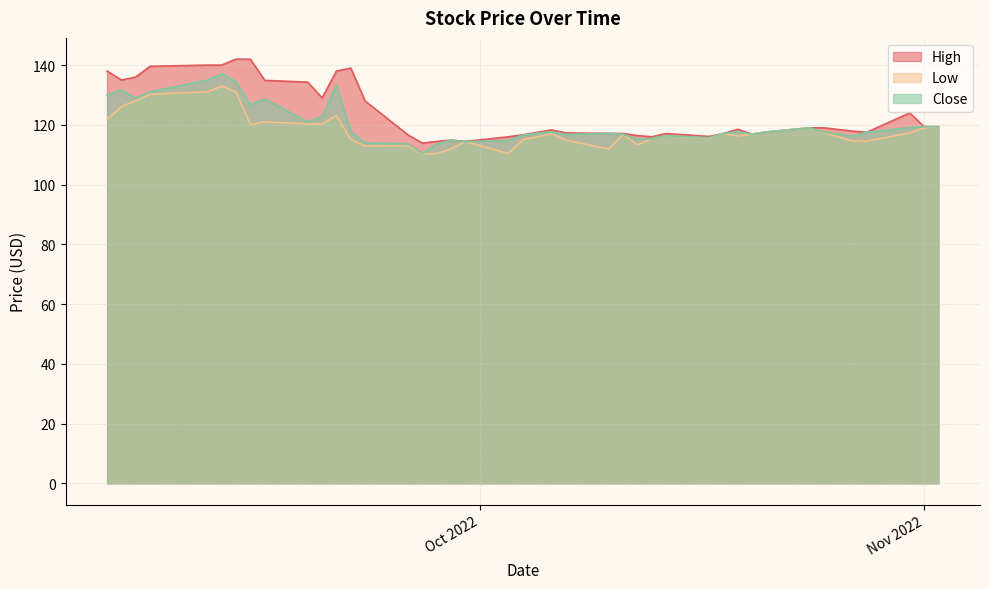

Where does the Low series first go above 117?

2022-09-05